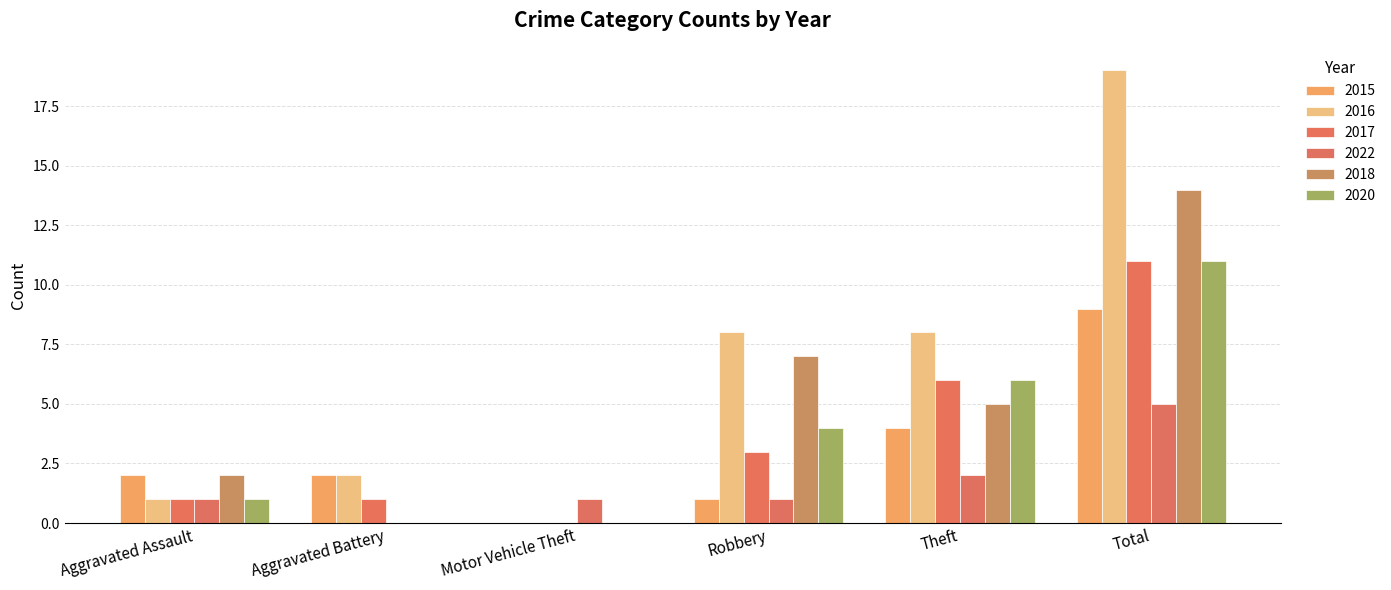

Reading right to left, list all the values displayed in this chart.

2015: Total=9	Theft=4	Robbery=1	Motor Vehicle Theft=0	Aggravated Battery=2	Aggravated Assault=2
2016: Total=19	Theft=8	Robbery=8	Motor Vehicle Theft=0	Aggravated Battery=2	Aggravated Assault=1
2017: Total=11	Theft=6	Robbery=3	Motor Vehicle Theft=0	Aggravated Battery=1	Aggravated Assault=1
2022: Total=5	Theft=2	Robbery=1	Motor Vehicle Theft=1	Aggravated Battery=0	Aggravated Assault=1
2018: Total=14	Theft=5	Robbery=7	Motor Vehicle Theft=0	Aggravated Battery=0	Aggravated Assault=2
2020: Total=11	Theft=6	Robbery=4	Motor Vehicle Theft=0	Aggravated Battery=0	Aggravated Assault=1